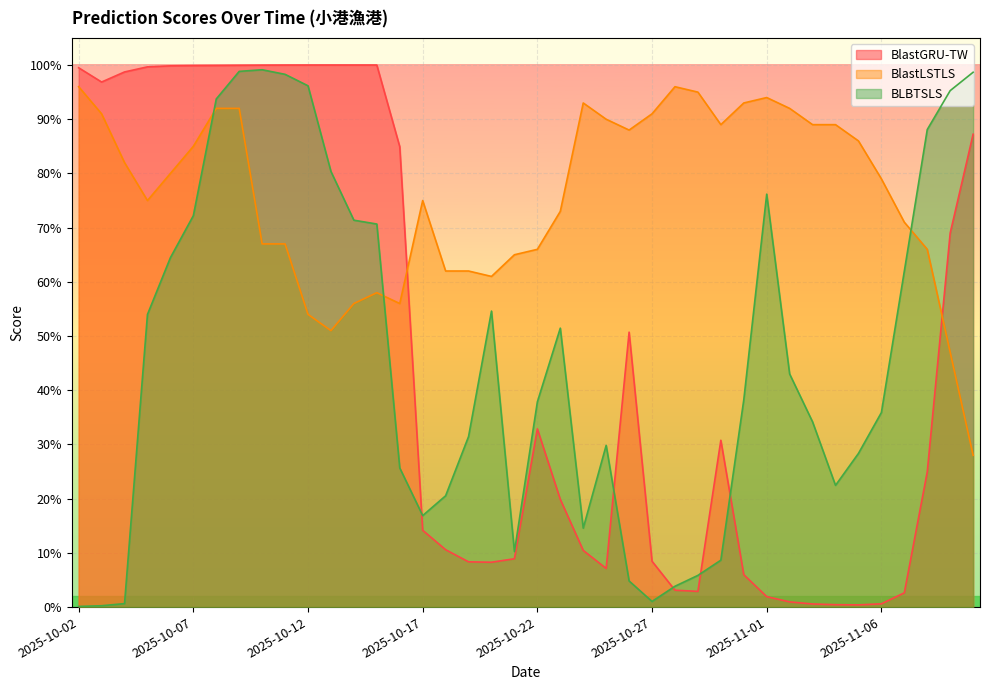

At how many categories does at least one series exceed 0?

40